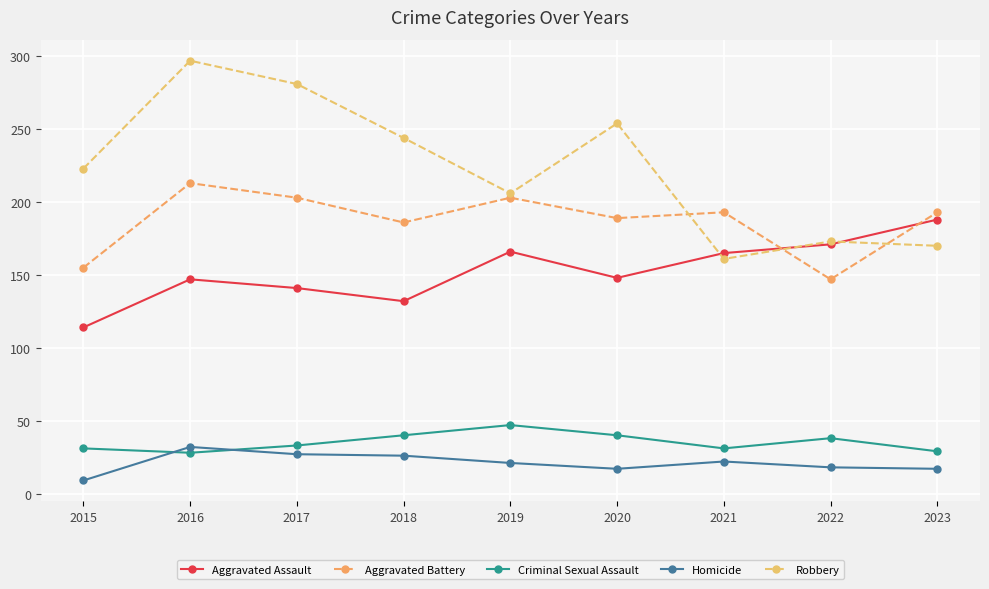

How many values in the Robbery series are below 223?

4